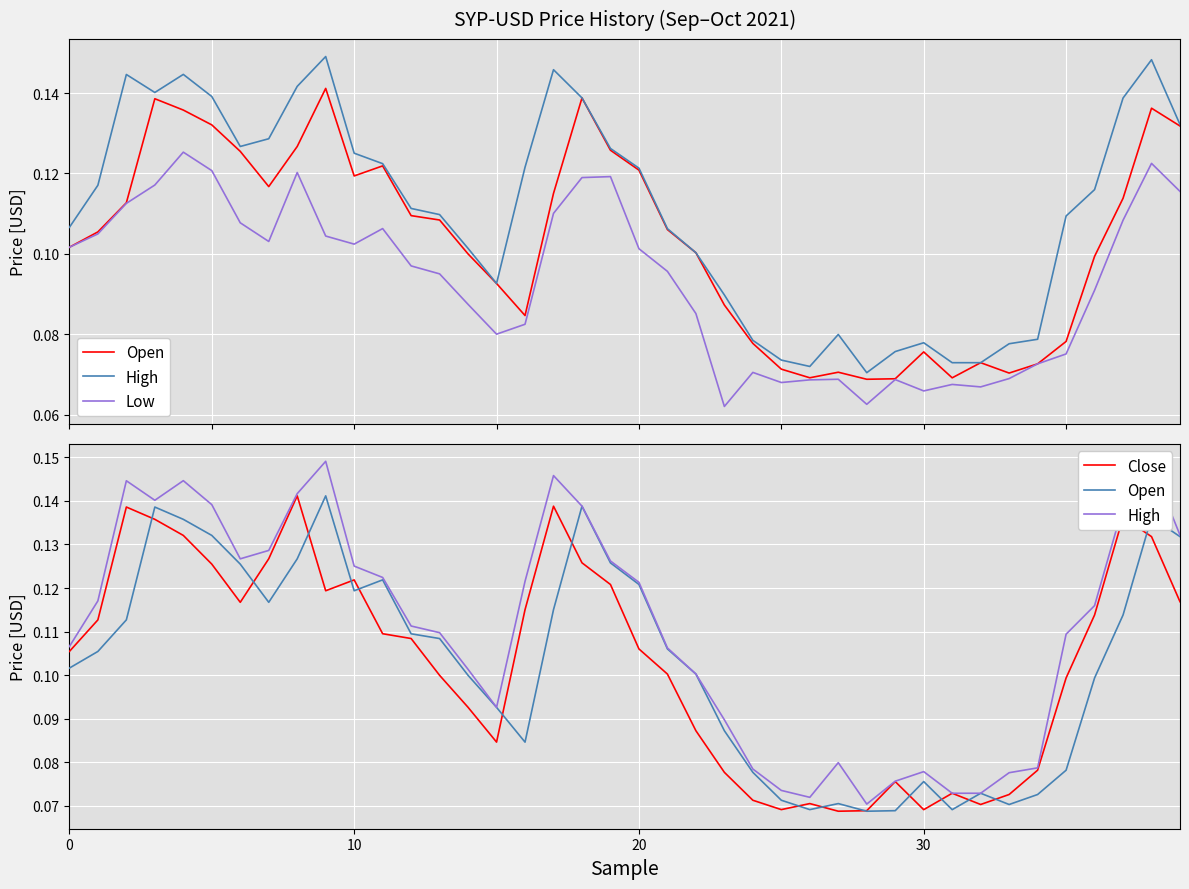

At which category does the chart reach its minimum across all series?

23